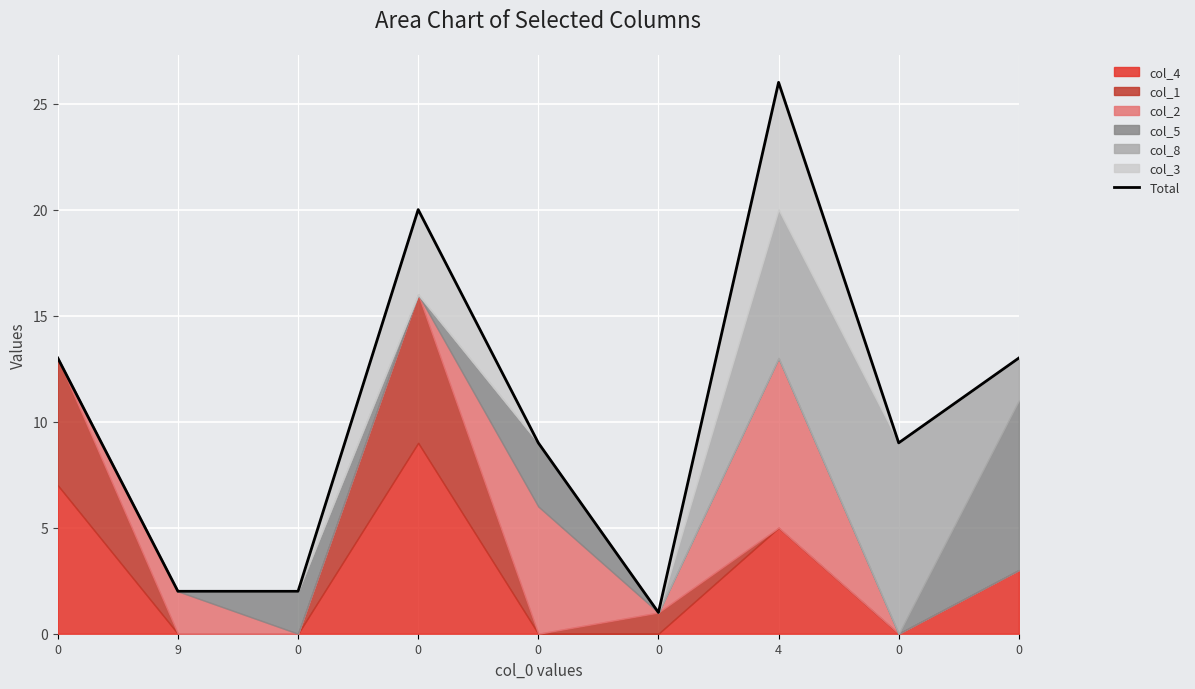

What is the greatest value displayed?

26